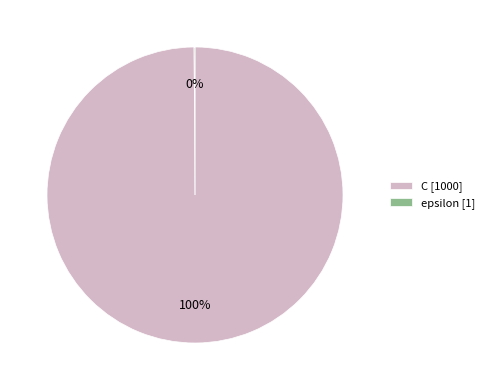

True or false: C accounts for 100% of the total.

True